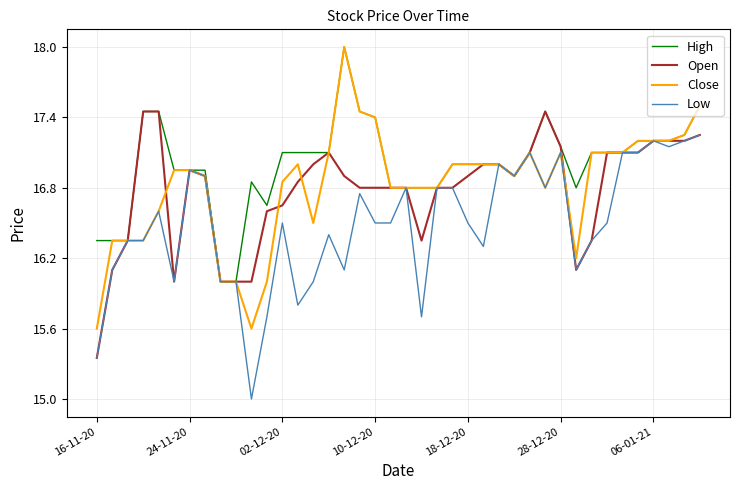

After their last crossing, which series has the higher values: Close or Open?

Close